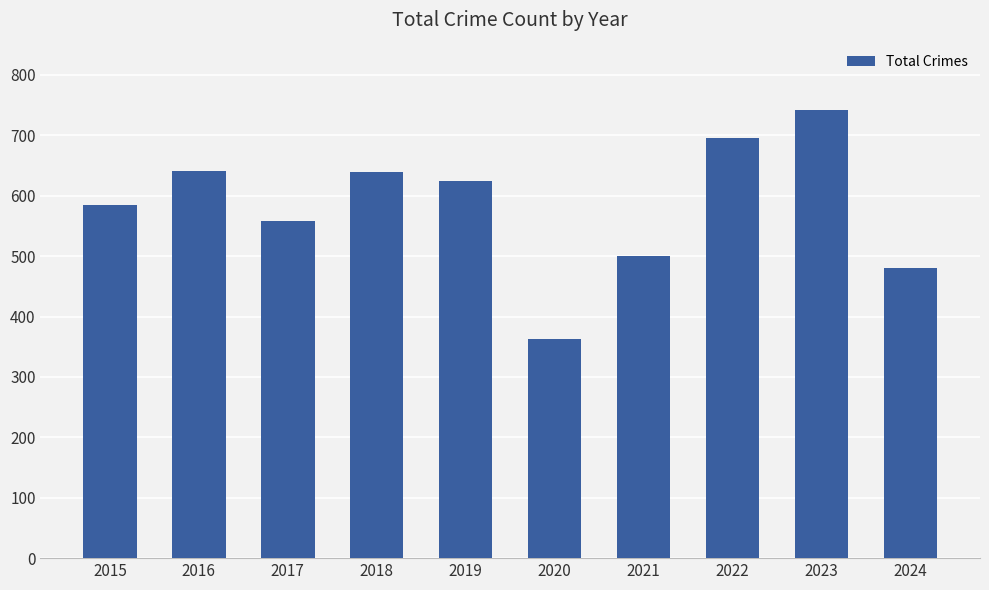

What is the difference between the values at 2022 and 2017?

138